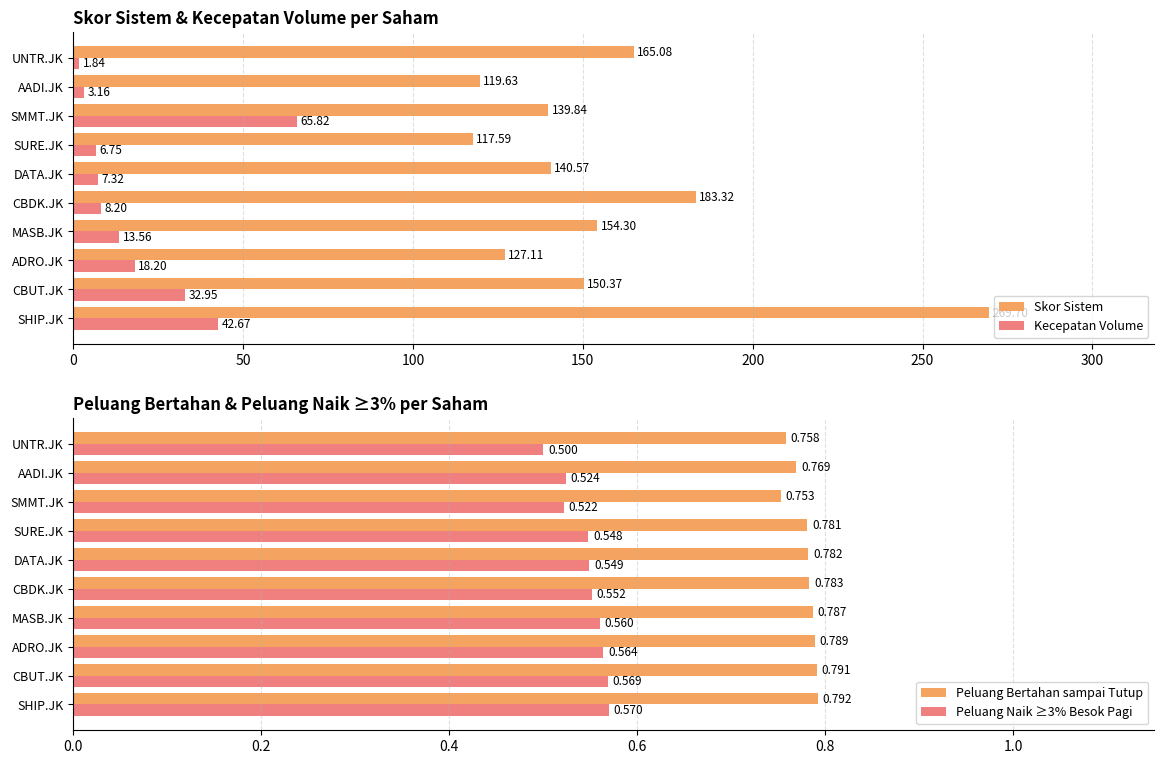

What is the difference between the maximum and minimum values in the Skor Sistem series?

152.1